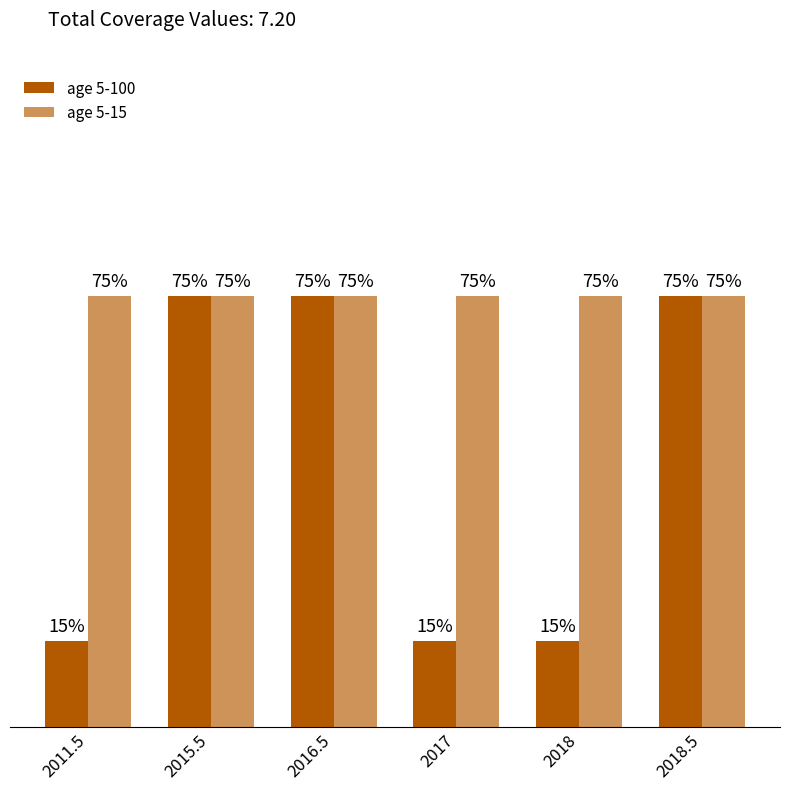

What is the sum of all age 5-15 values?

4.5